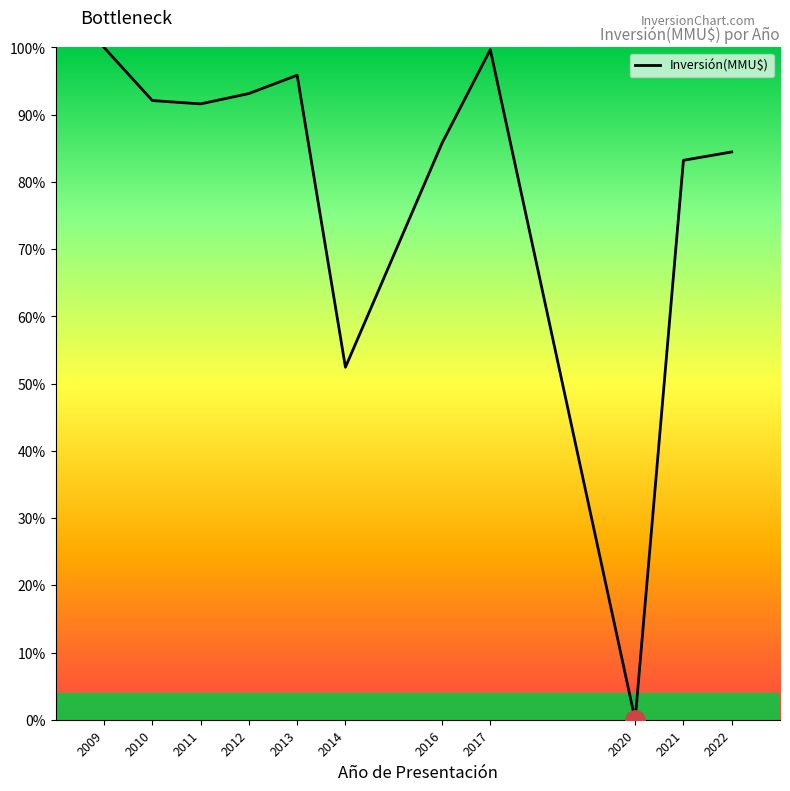

True or false: the data shows 138.9 at 2013.

False